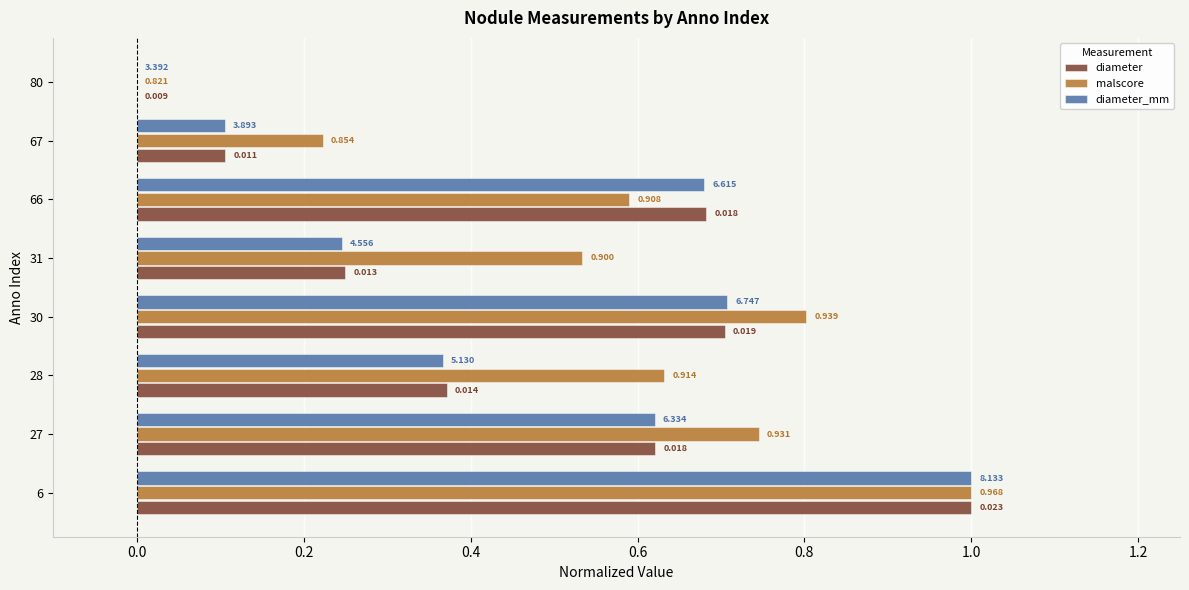

At how many categories does at least one series exceed 0?

7